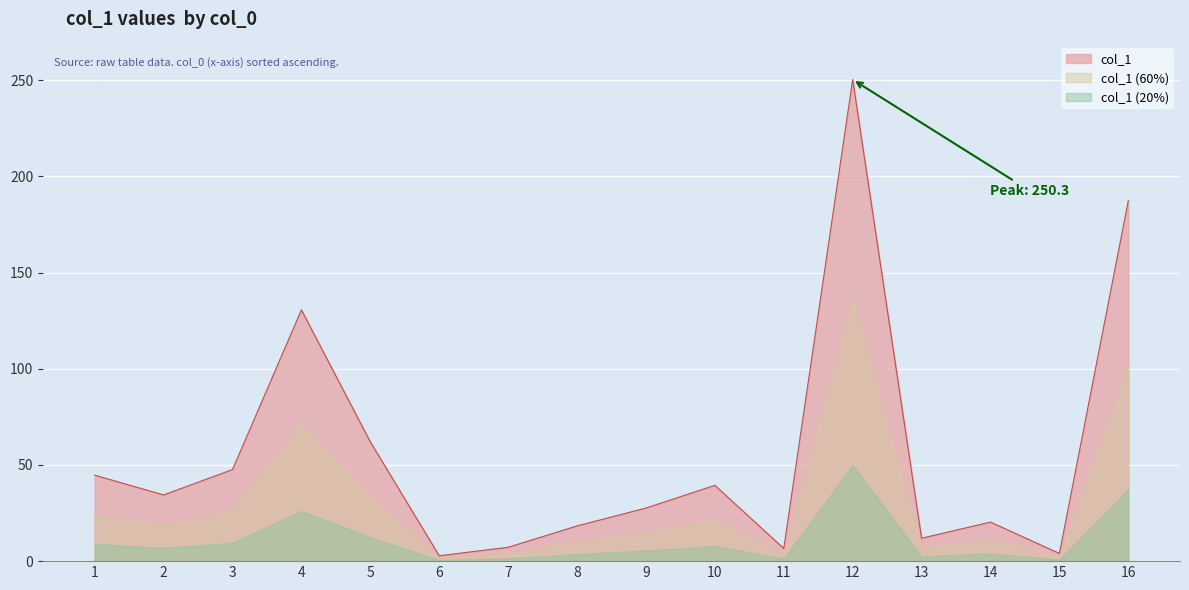

List the labels in order of value, smallest first.

6, 15, 11, 7, 13, 8, 14, 9, 2, 10, 1, 3, 5, 4, 16, 12